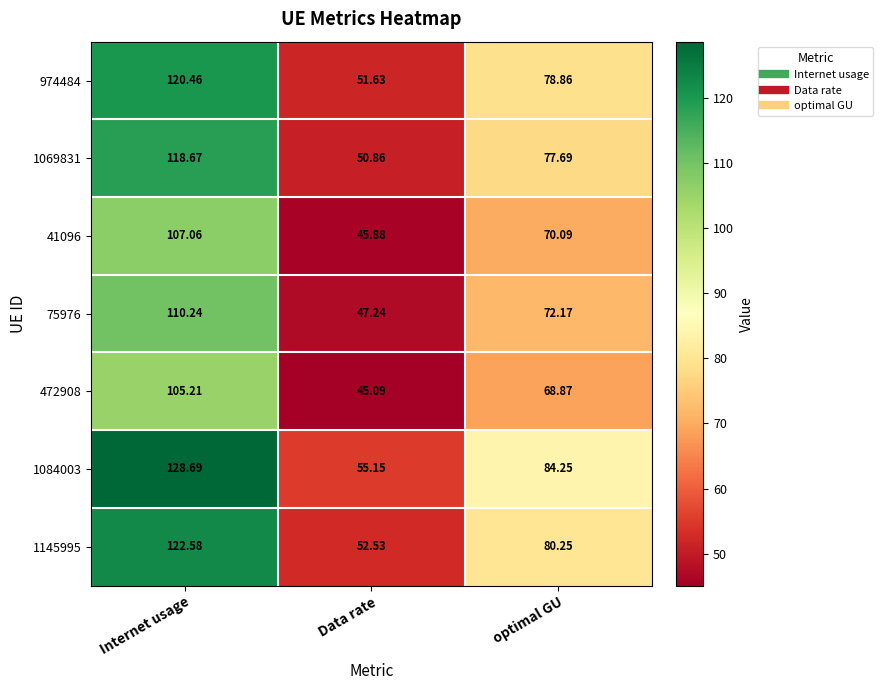

At which category does the chart reach its peak across all series?

Internet usage